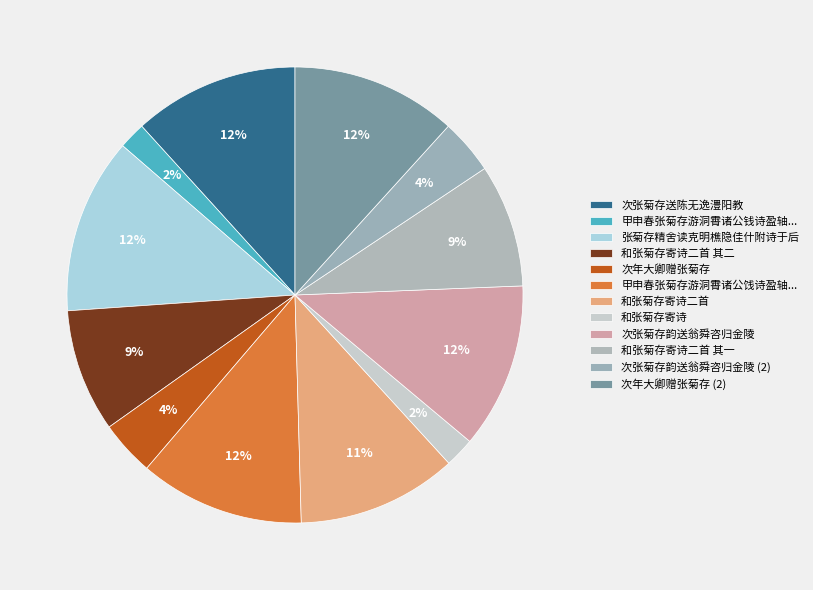

Does 和张菊存寄诗二首 account for over 50% of the chart?

No